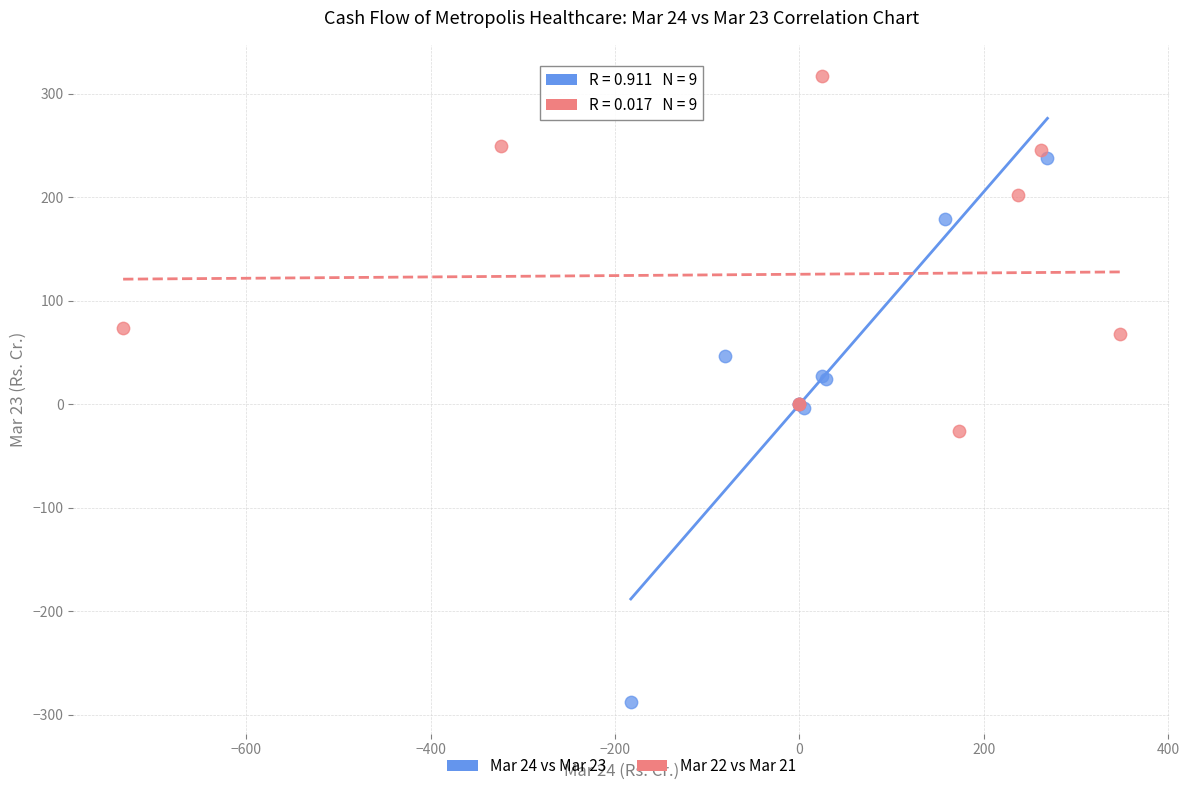

What are all the series names shown in the legend?

Mar 24 vs Mar 23, Mar 22 vs Mar 21